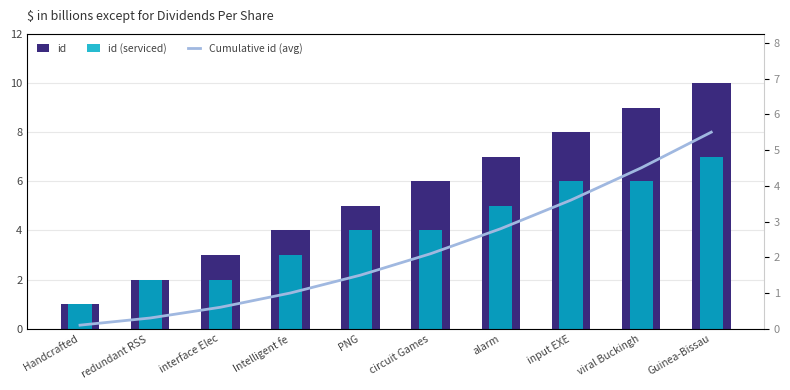

Which series changed the most between Handcrafted and input EXE?

id